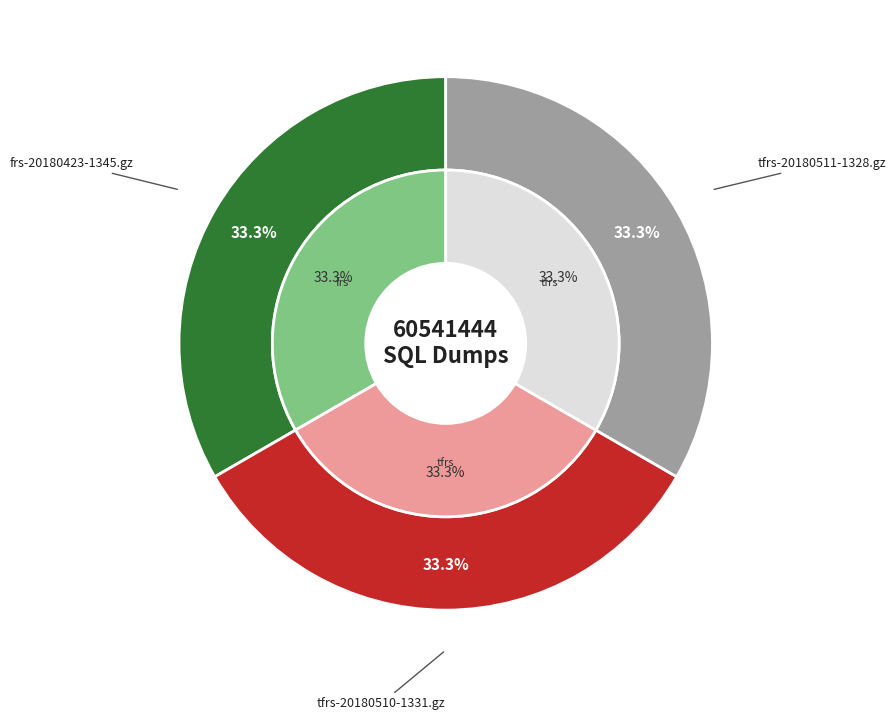

Which slice is the largest?

tfrs-20180511-1328.gz